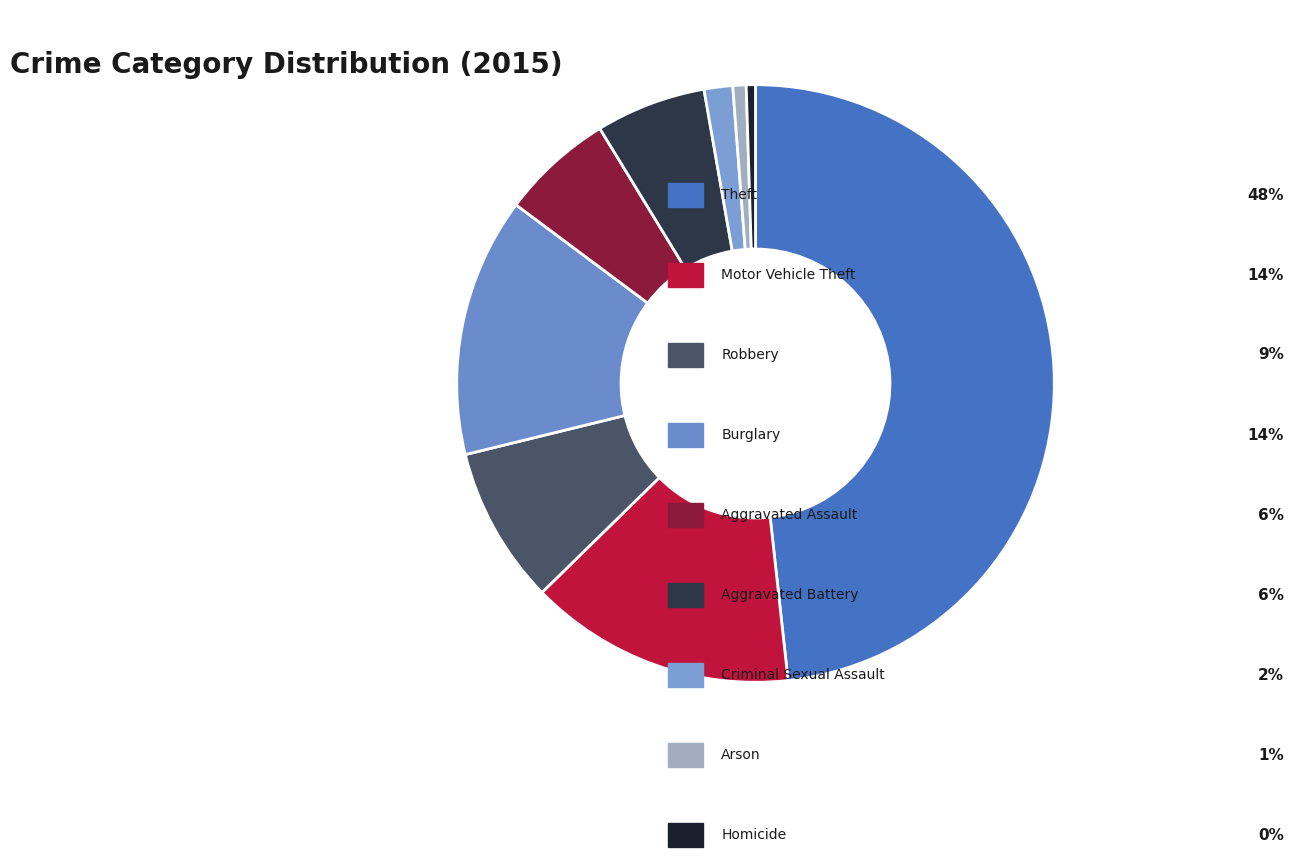

Is there any slice that represents more than half of the pie?

No